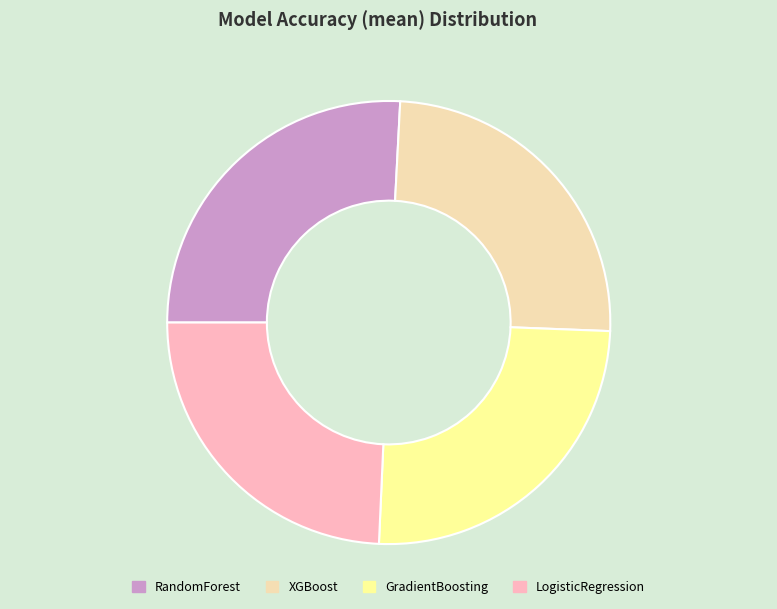

True or false: LogisticRegression accounts for 24% of the total.

True